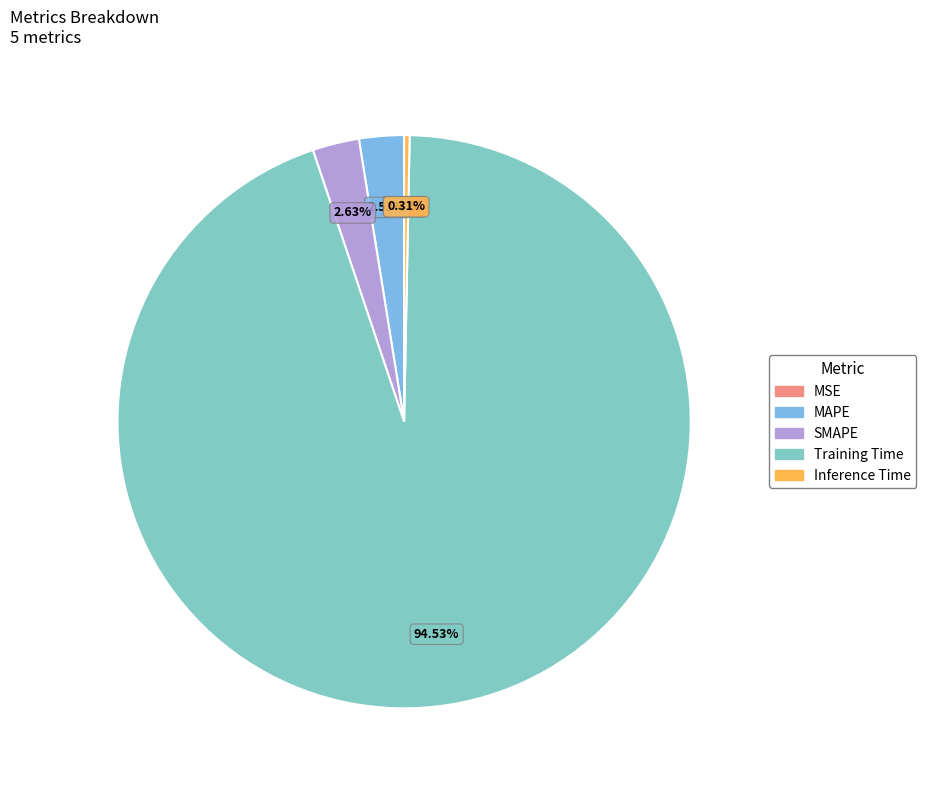

What percentage is NOT represented by MAPE?

97.5%